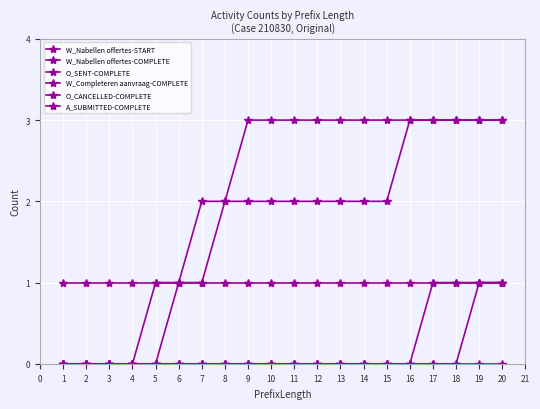

How many distinct data groups are displayed?

6